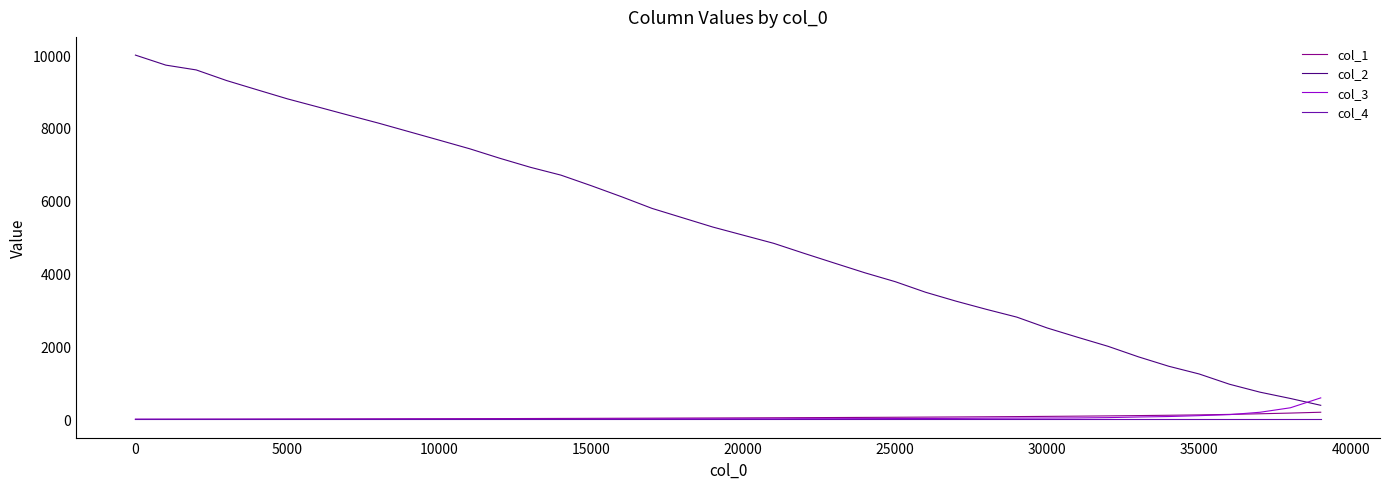

Which series has the widest spread of values?

col_2